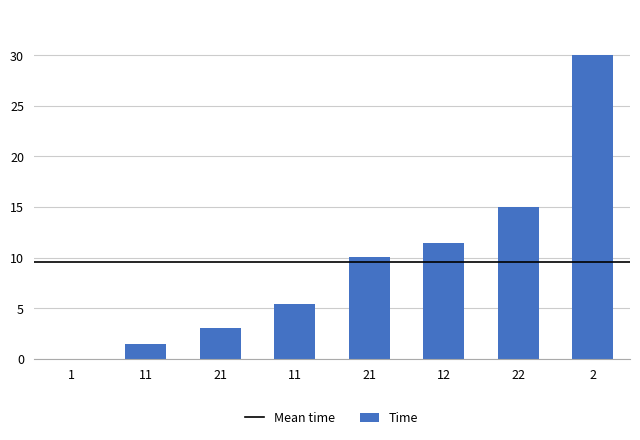

What value does the data have at 21?

10.0